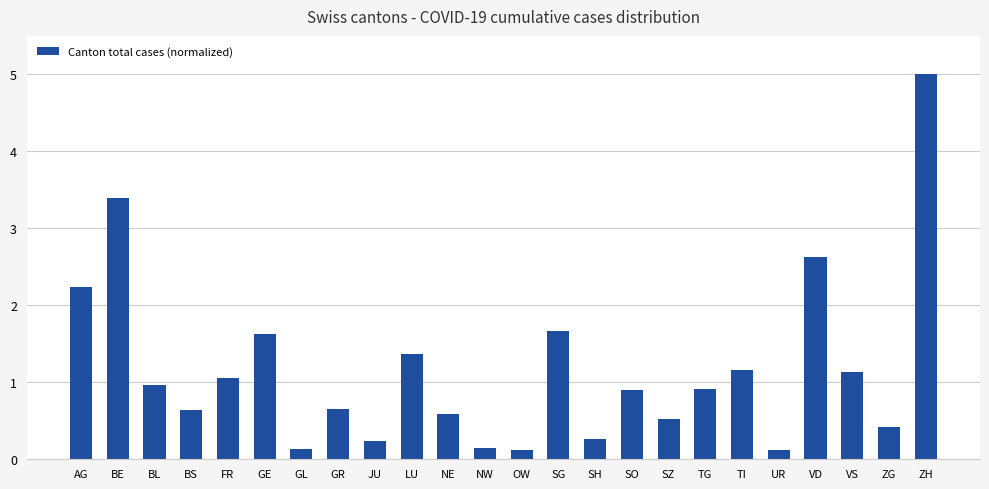

What is the approximate value at SH?

0.3